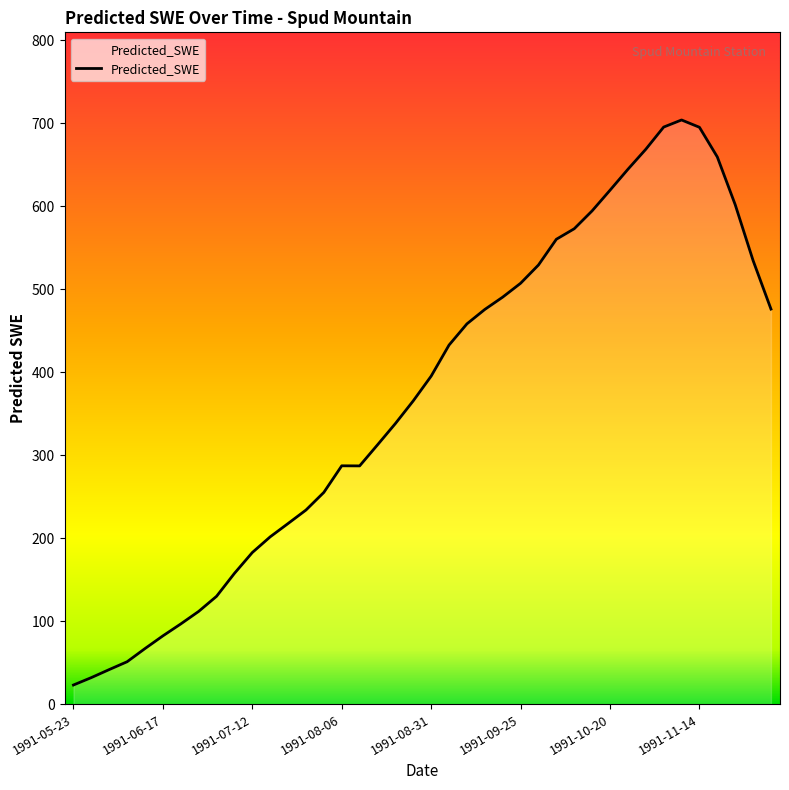

What is the smallest value displayed?

23.1